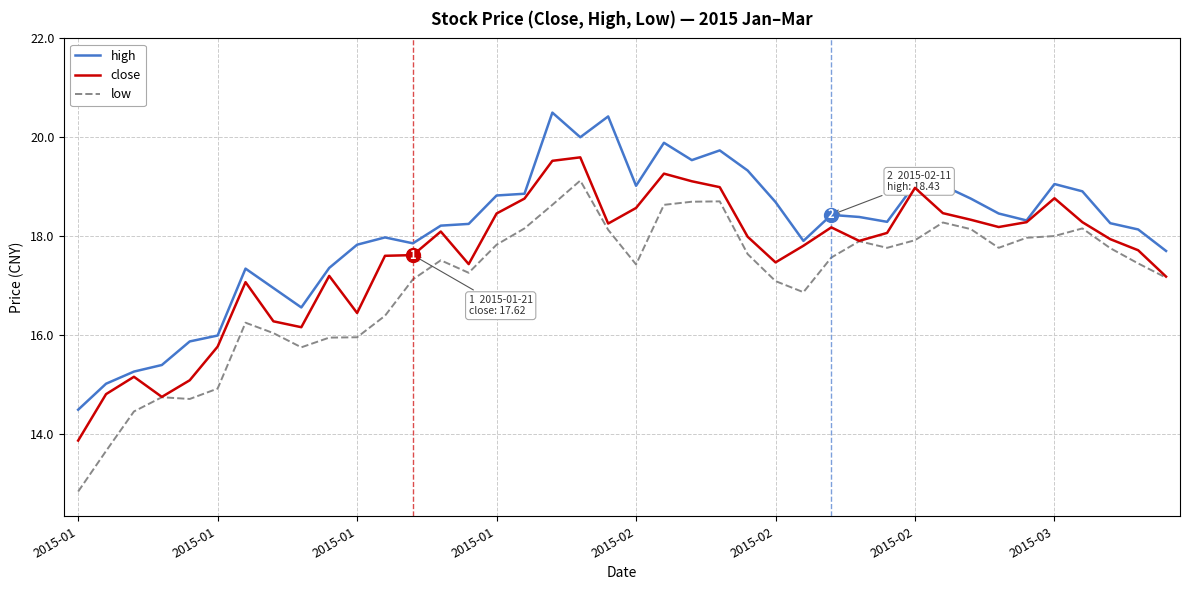

What is the sum of all high values?

724.0